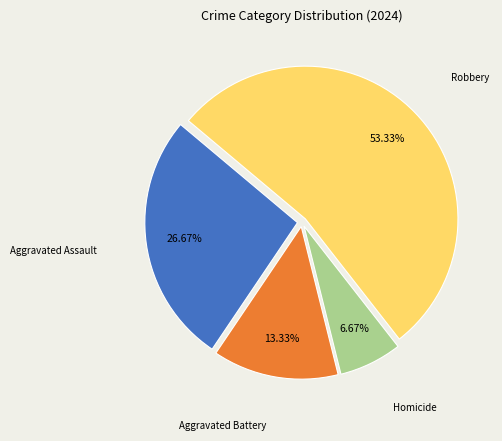

What is the ratio of the value at Aggravated Assault to the value at Homicide?

4.0